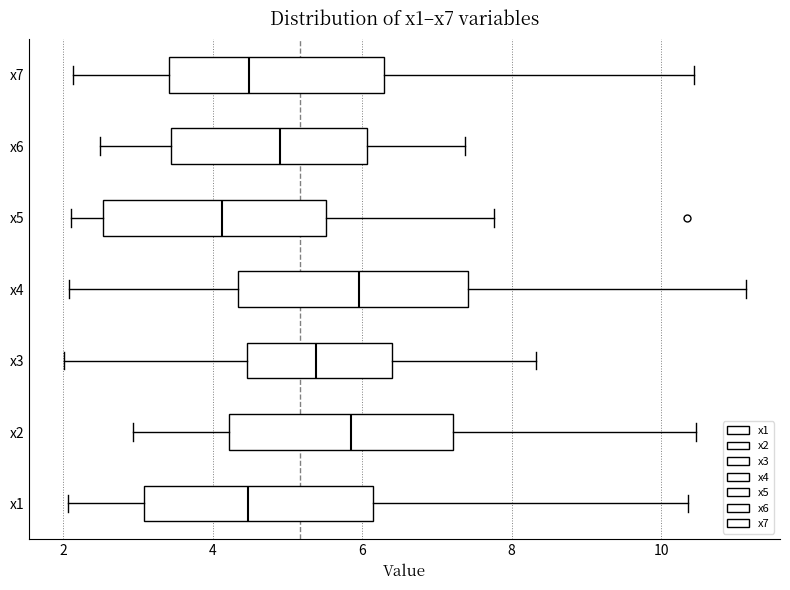

Where does the left whisker of the box for x3 end on the x-axis? The values are not printed on the chart, so give them approximately, as read against the axis.

2.0